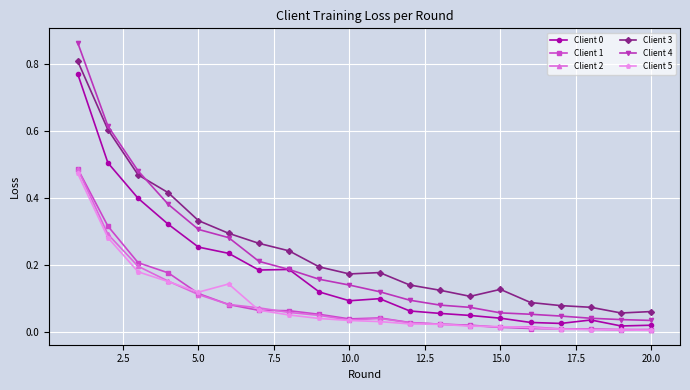

True or false: Client 5 and Client 0 intersect in this chart.

False